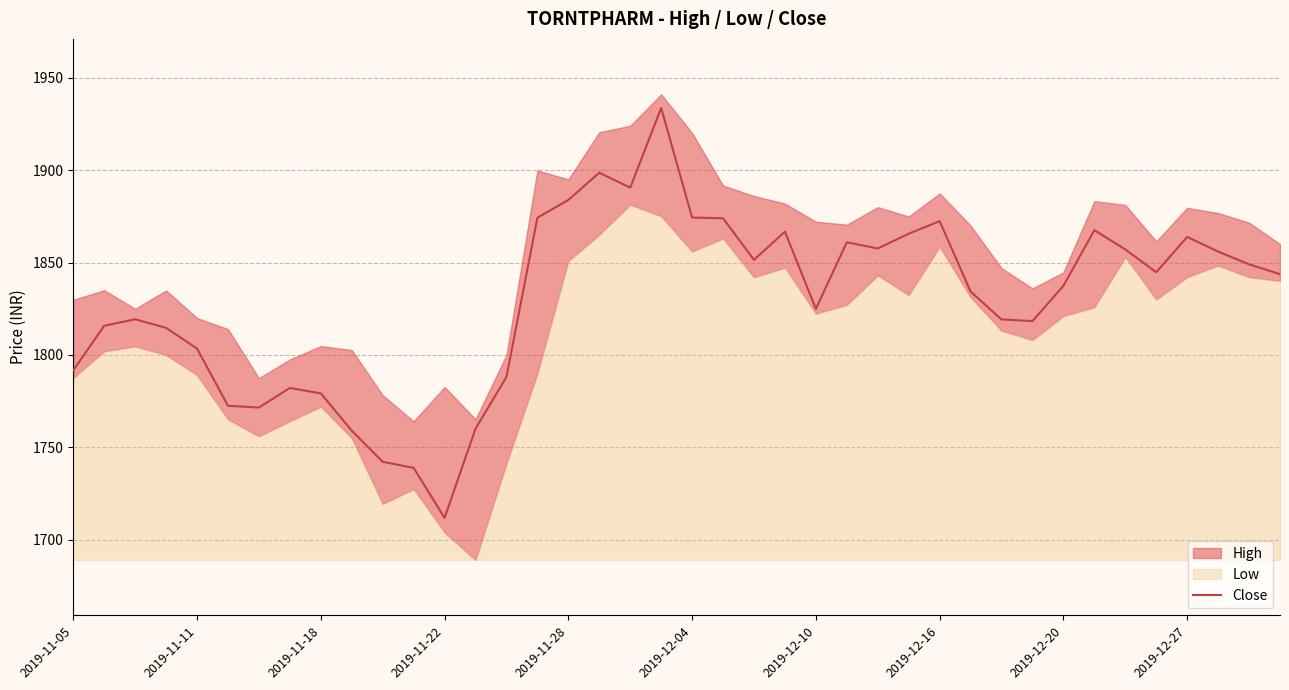

What is the ratio of the value at 21 to the value at 10?

1.1